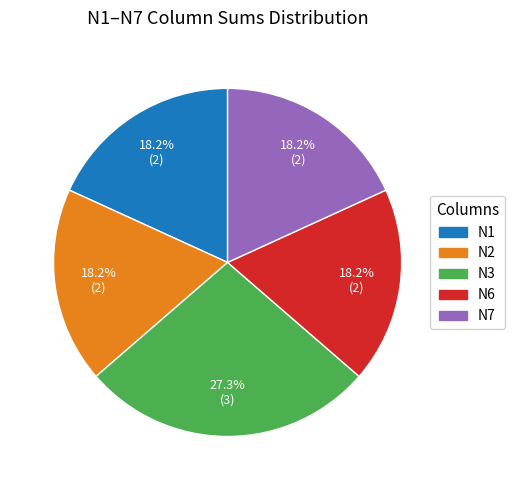

What is the total percentage of N1 and N6?

36.4%